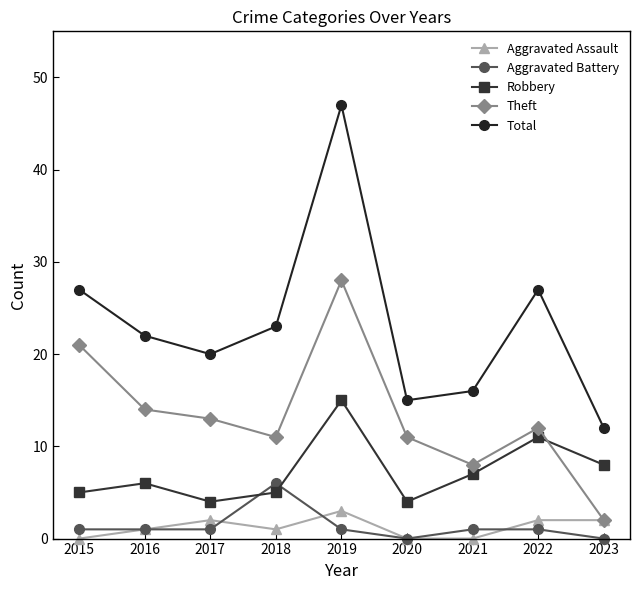

How many distinct data groups are displayed?

5